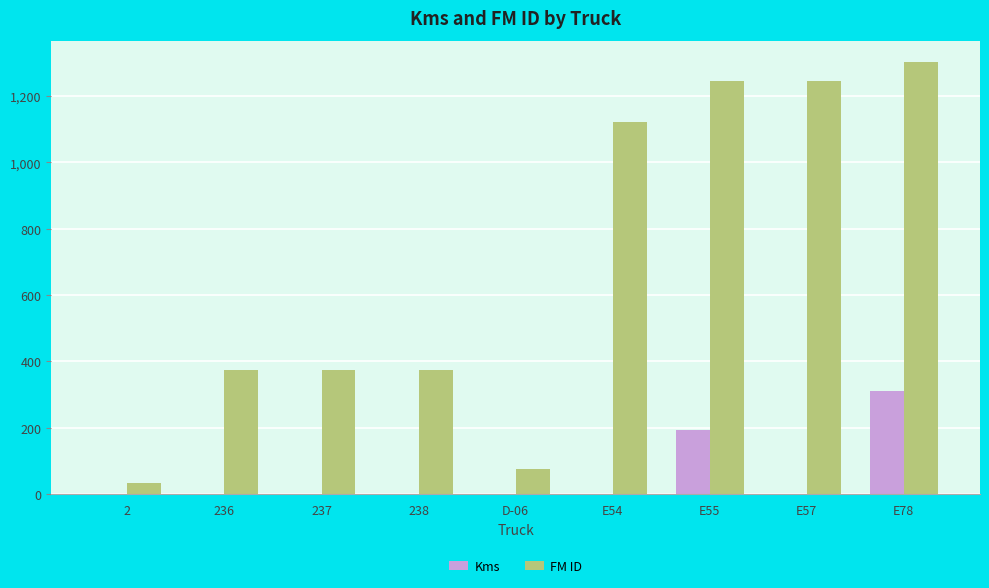

Are the bars grouped side by side (vs. stacked)?

Yes